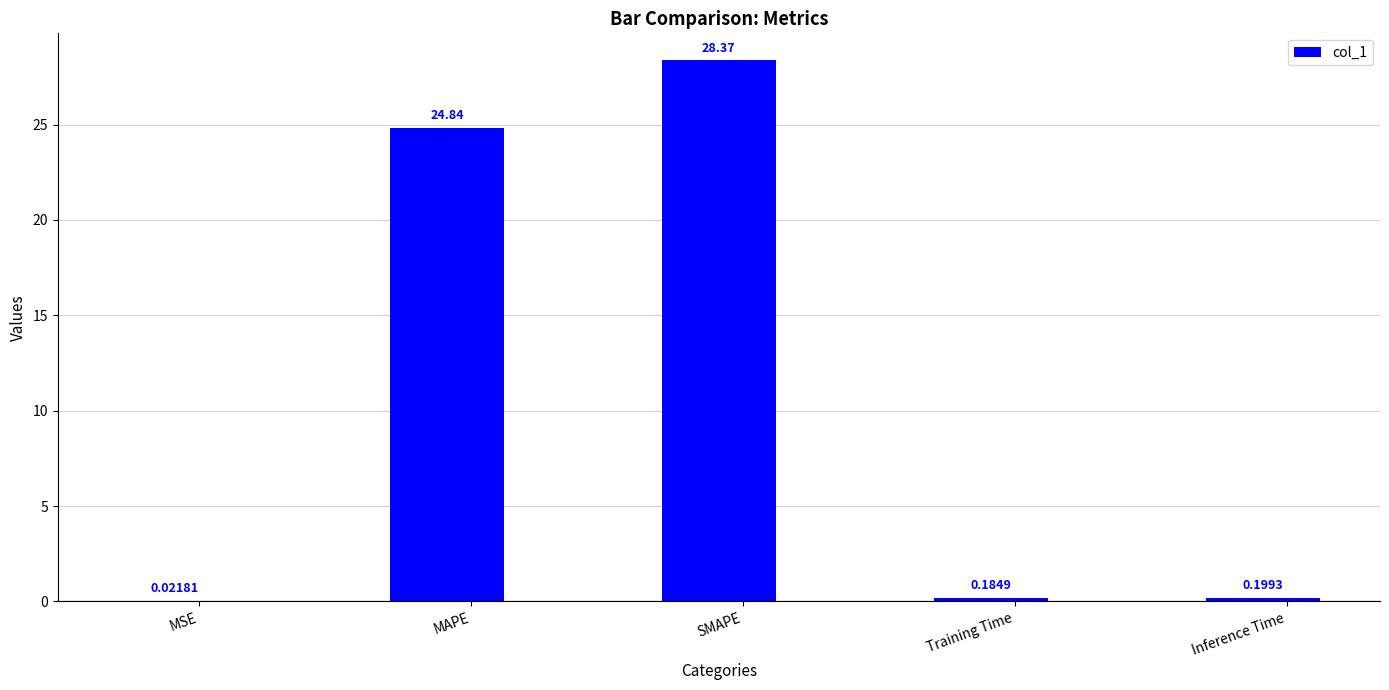

What is the difference between the values at MSE and SMAPE?

28.3